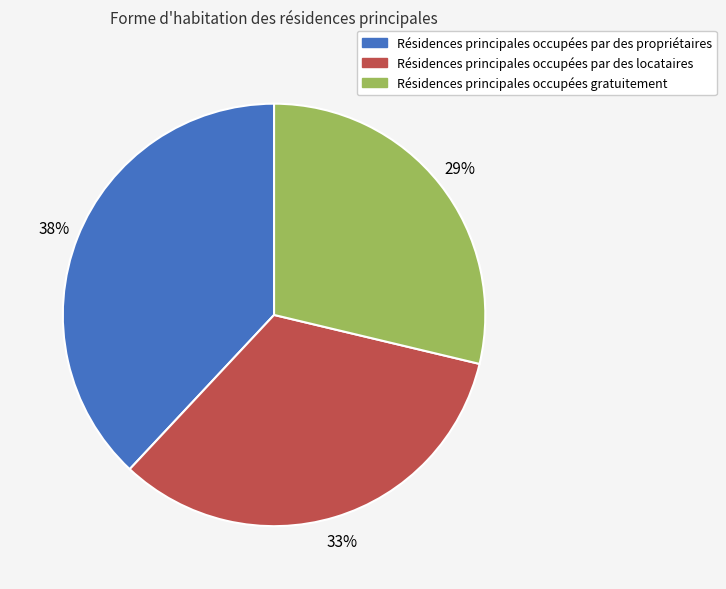

To the nearest percent, what is the difference between the largest and smallest slice percentages?

9%